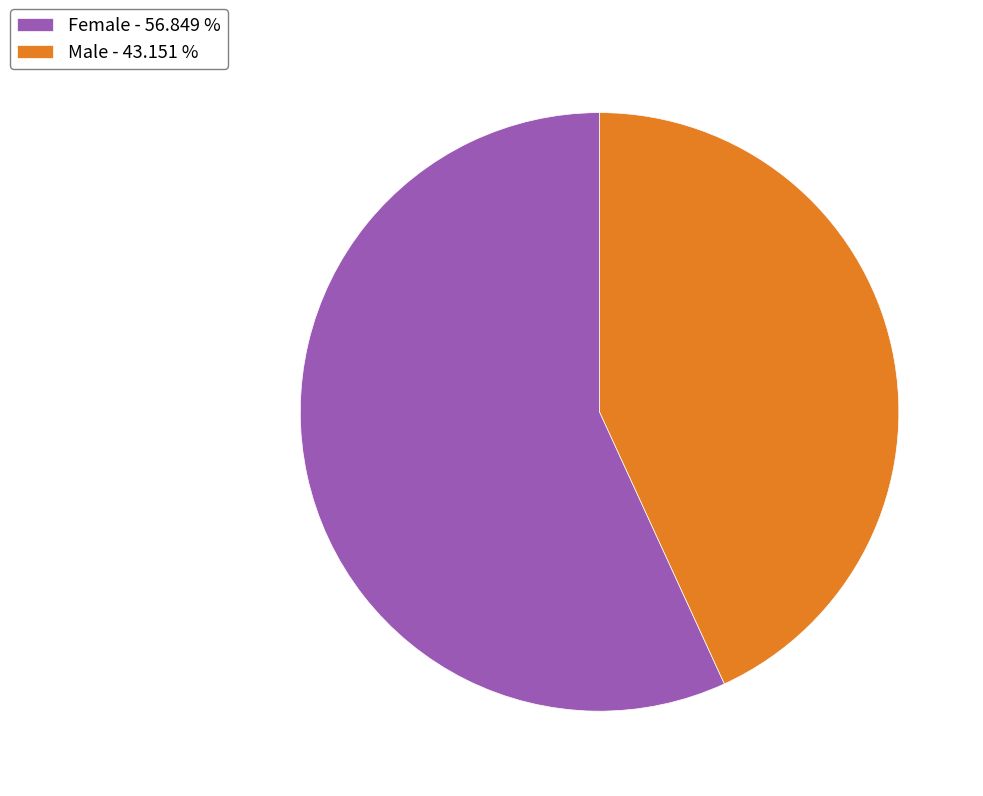

Is the sum of Male - 43.151 % and Female - 56.849 % greater than half?

Yes